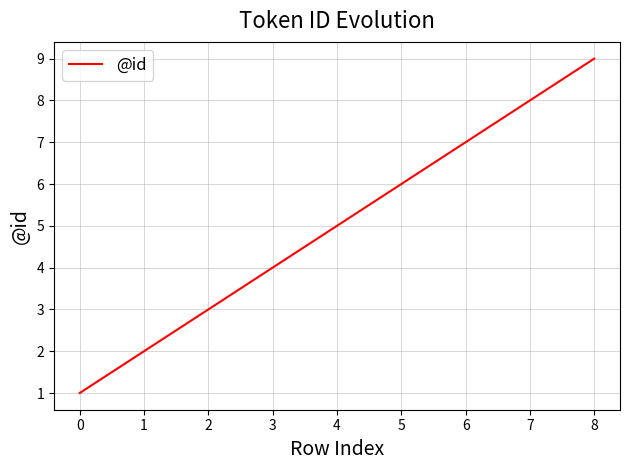

Rank the categories by value from lowest to highest.

0, 1, 2, 3, 4, 5, 6, 7, 8